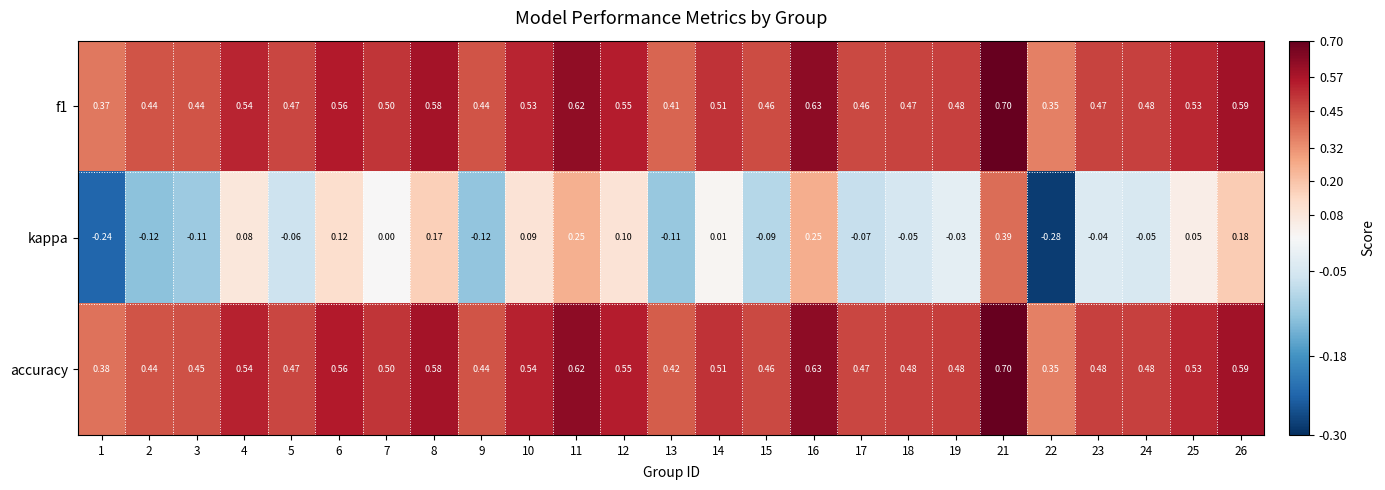

Which series changed the most between 5 and 8?

kappa